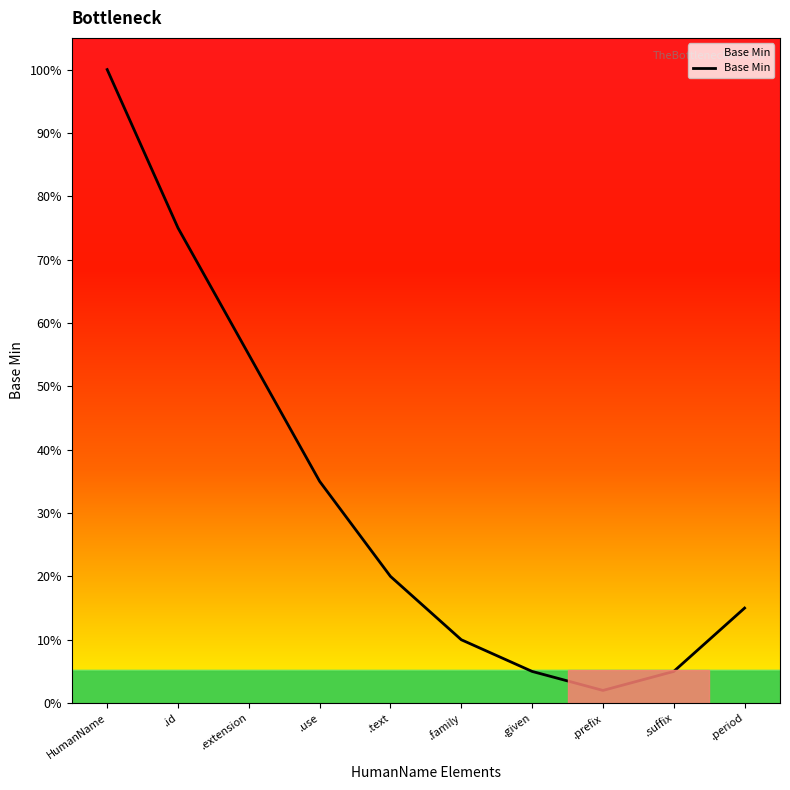

Reading right to left, what are all the values shown in this chart?

15	5	2	5	10	20	35	55	75	100